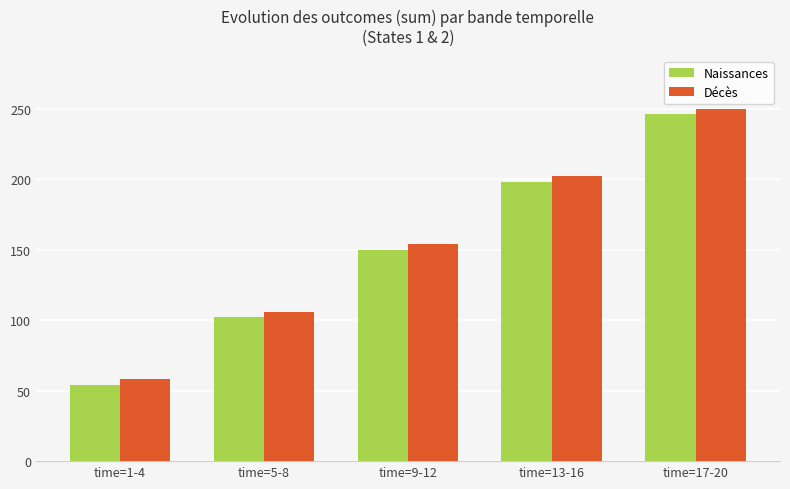

What is the difference between the second highest and second lowest values in the Décès series?

96